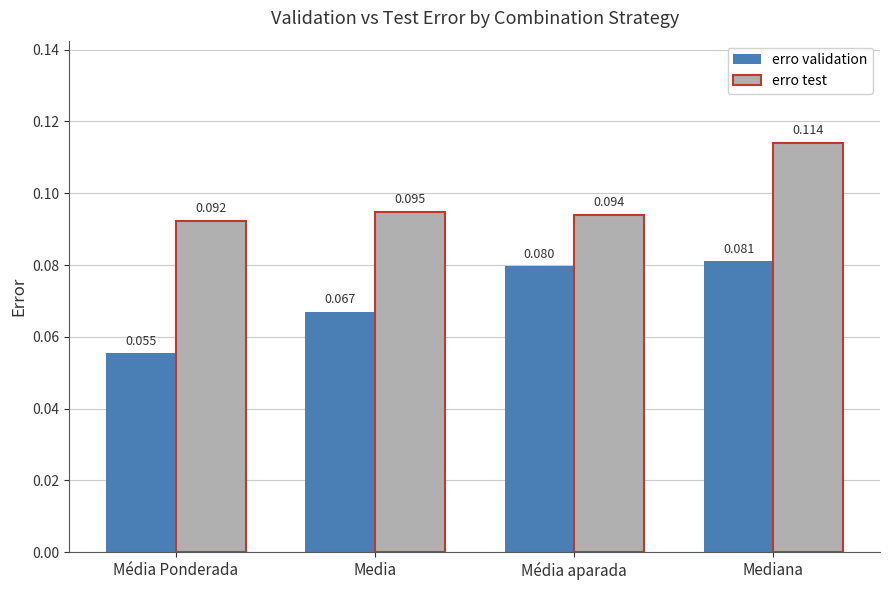

What position from the right is Média Ponderada?

4